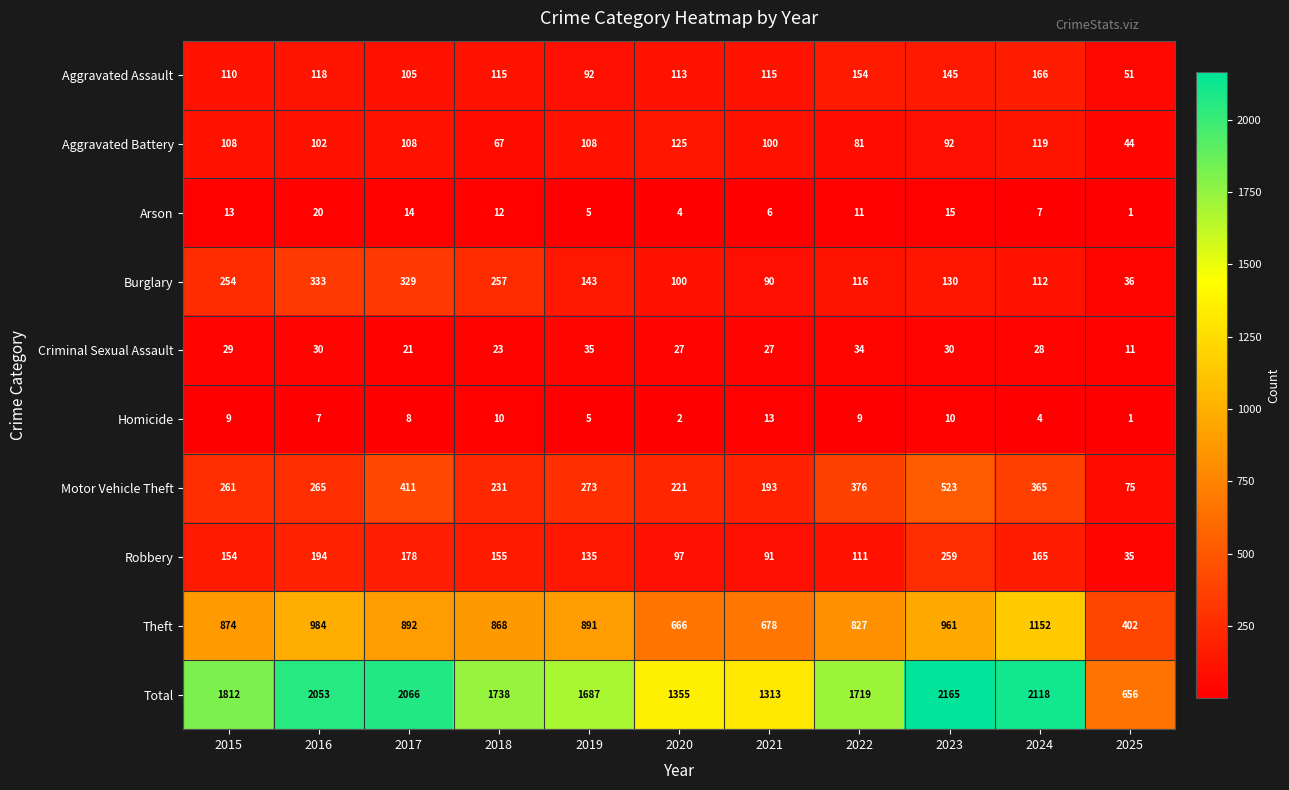

Rank the categories by Theft value from lowest to highest.

2025, 2020, 2021, 2022, 2018, 2015, 2019, 2017, 2023, 2016, 2024